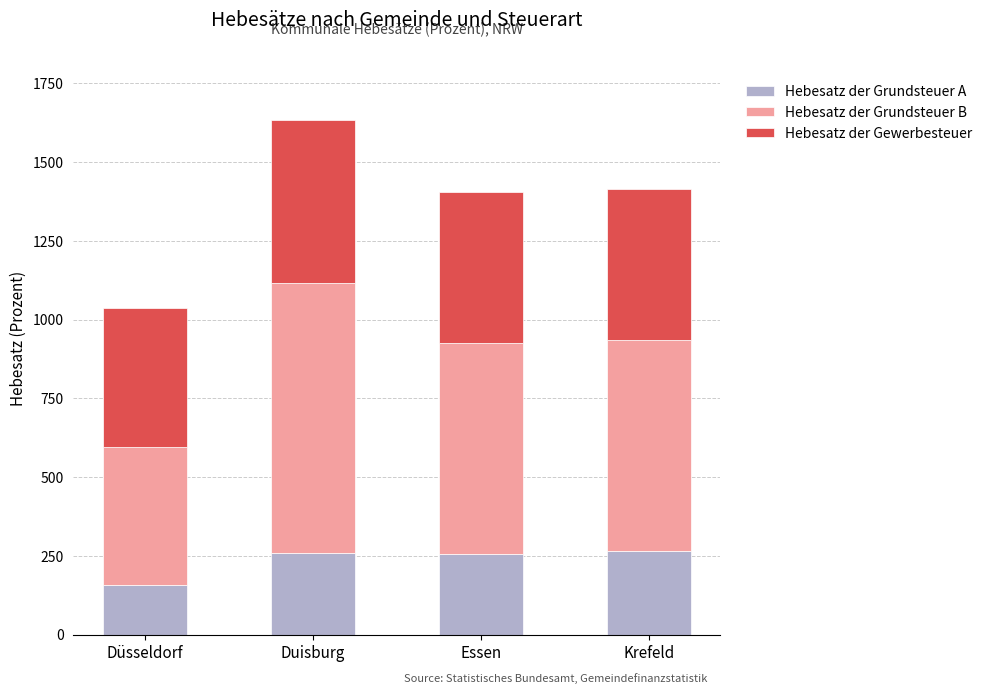

What is the difference between the second highest and minimum values in the Hebesatz der Grundsteuer A series?

104